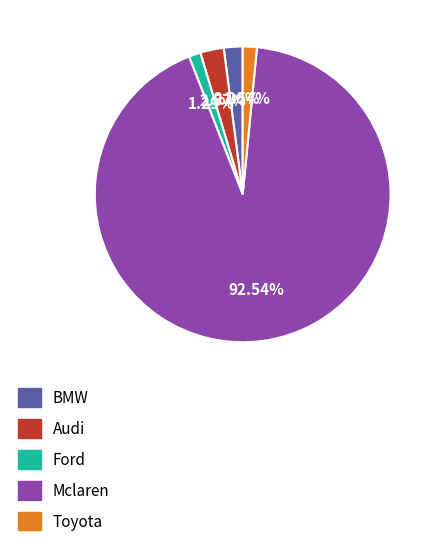

Is it true that Toyota is 2% of the pie?

True